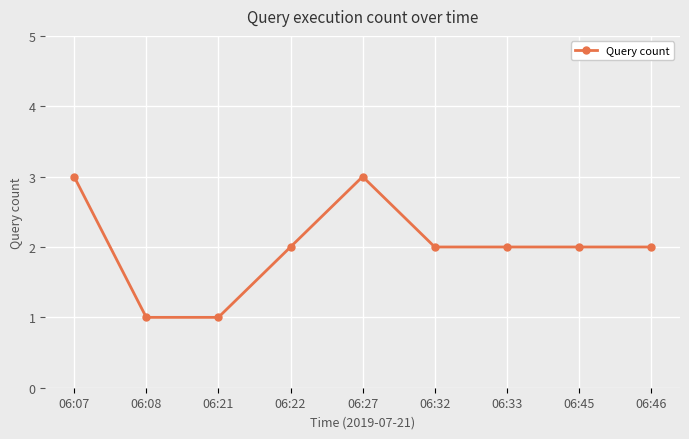

What is the ratio of the value at 06:07 to the value at 06:45?

1.5